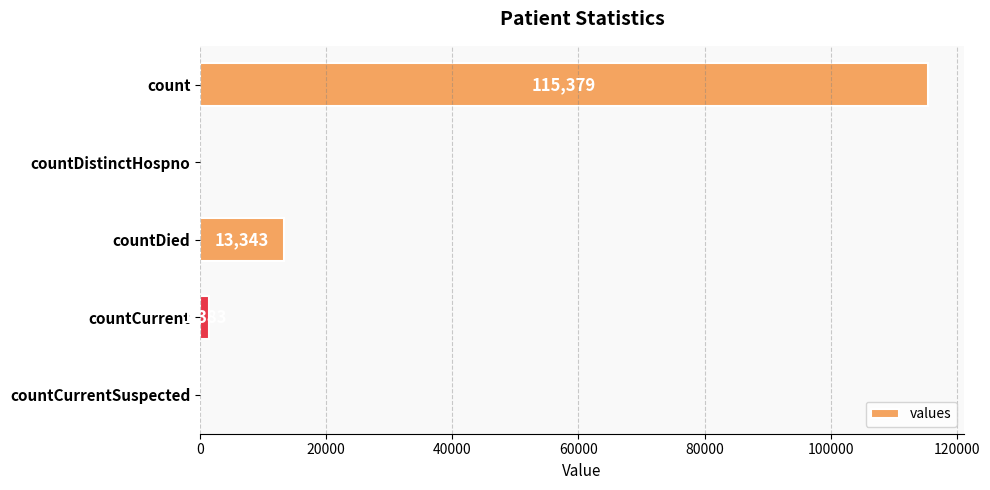

Reading top to bottom, extract all data points from this chart.

count=115379	countDistinctHospno=0	countDied=13343	countCurrent=1383	countCurrentSuspected=0